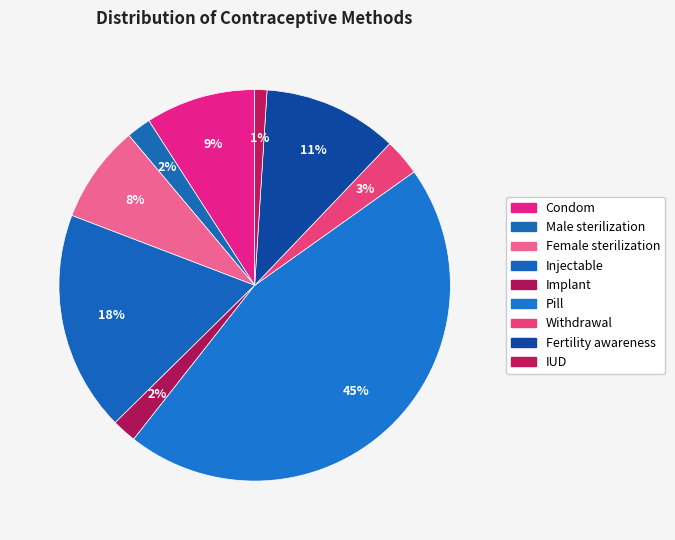

How many slices are in this pie chart?

9